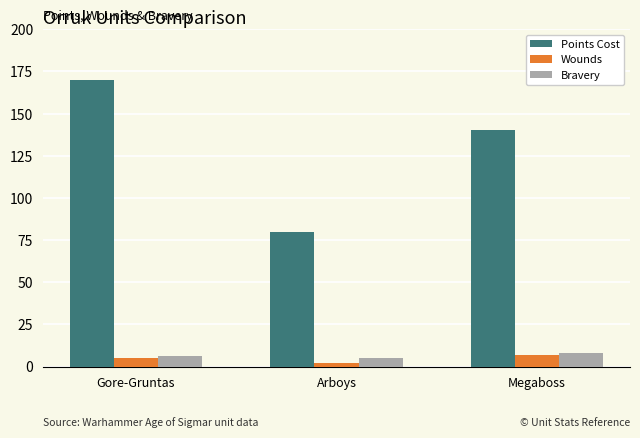

What is the label of the 2nd bar from the left?

Arboys